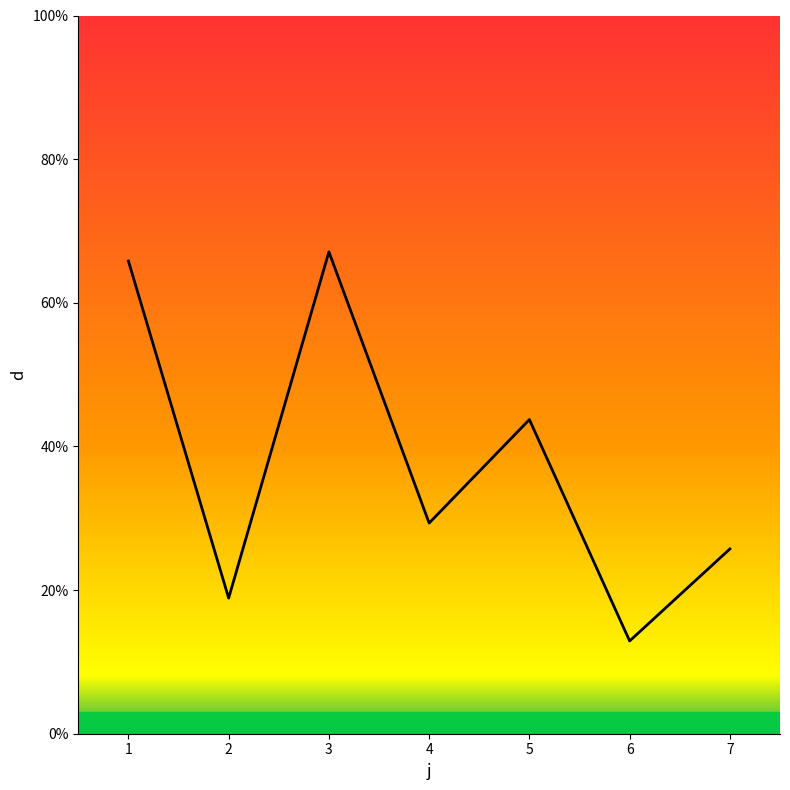

Approximately how many times larger is the value at 1 compared to 5?

1.5